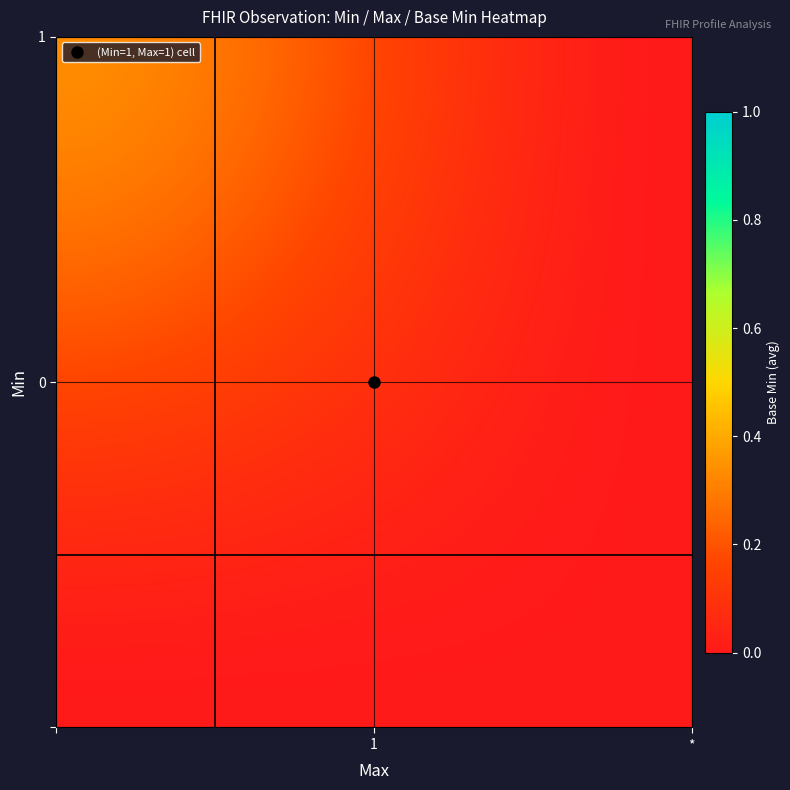

Reading left to right, list all the values displayed in this chart.

0: 0	0	0
1: 0	1	0